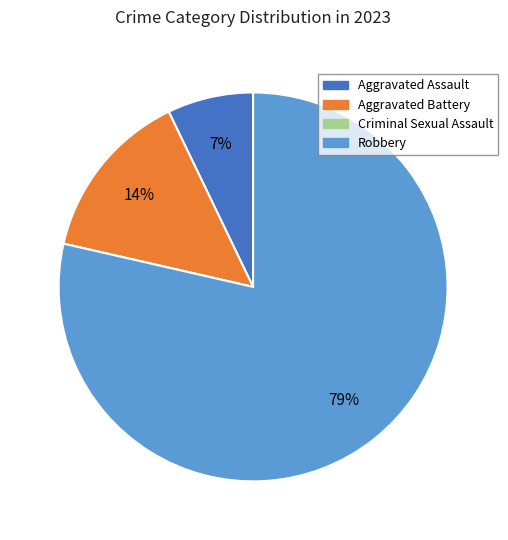

To the nearest percent, what portion does Robbery represent?

79%